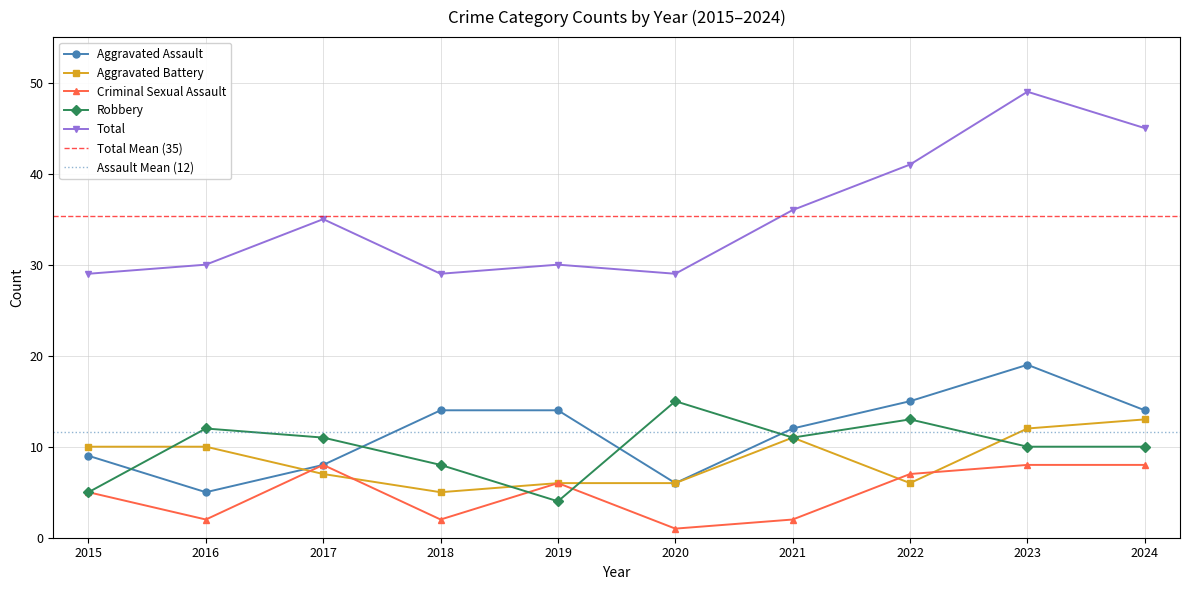

Which series has the largest total across all categories?

Total